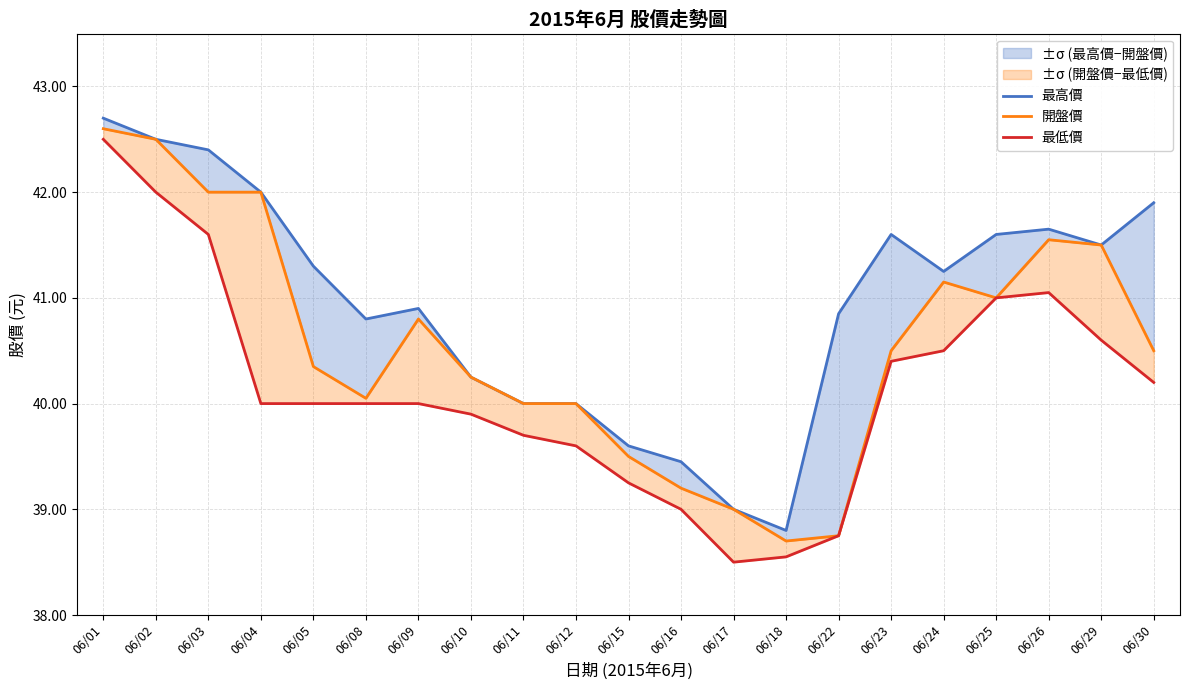

Which series has the largest total across all categories?

最高價